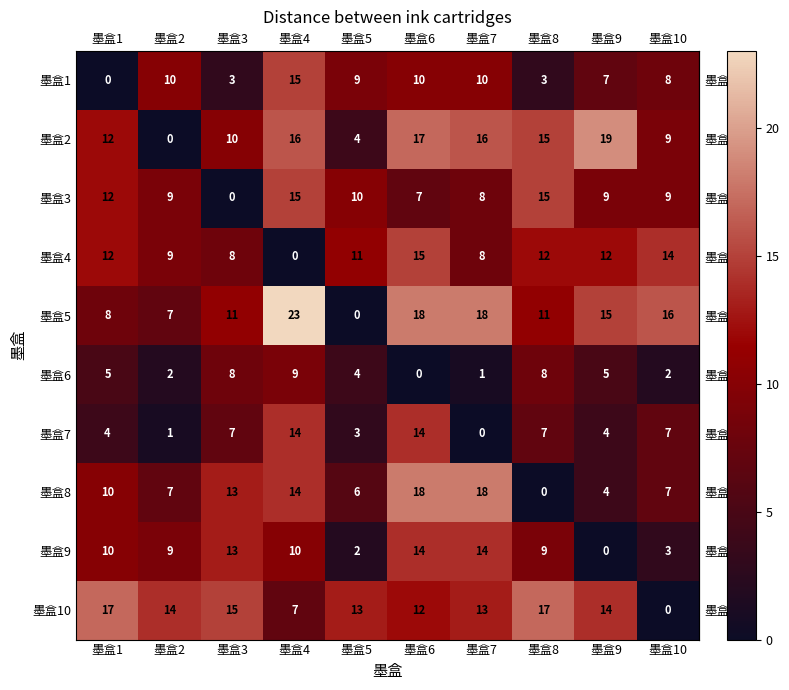

Read the 墨盒4 value at 墨盒7, to the nearest 5.

10